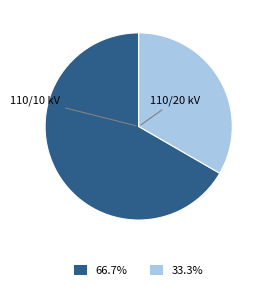

Is there any slice that represents more than half of the pie?

Yes